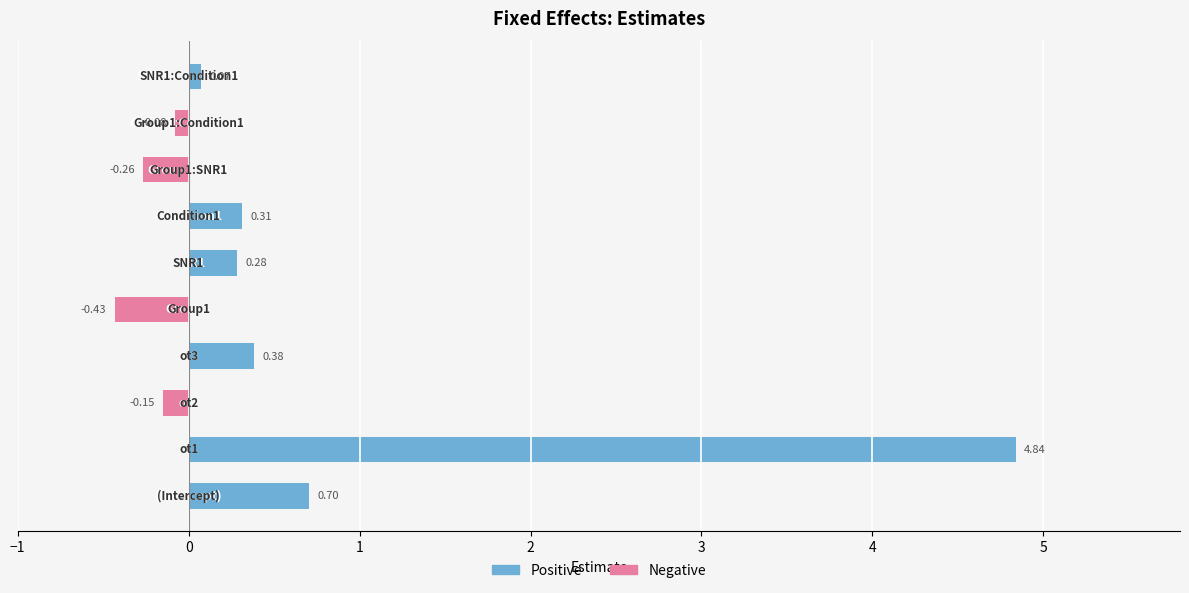

How many bars are there in each group?

2